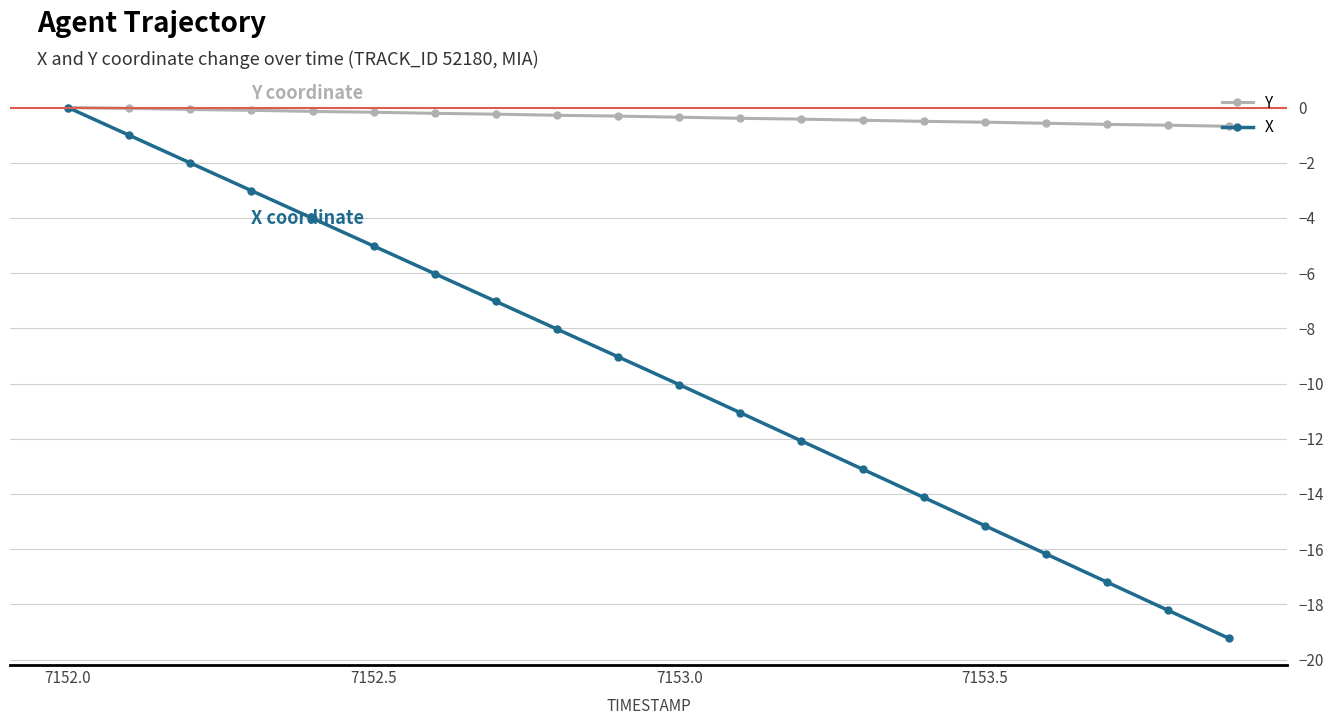

What is the smallest value displayed?

-19.2